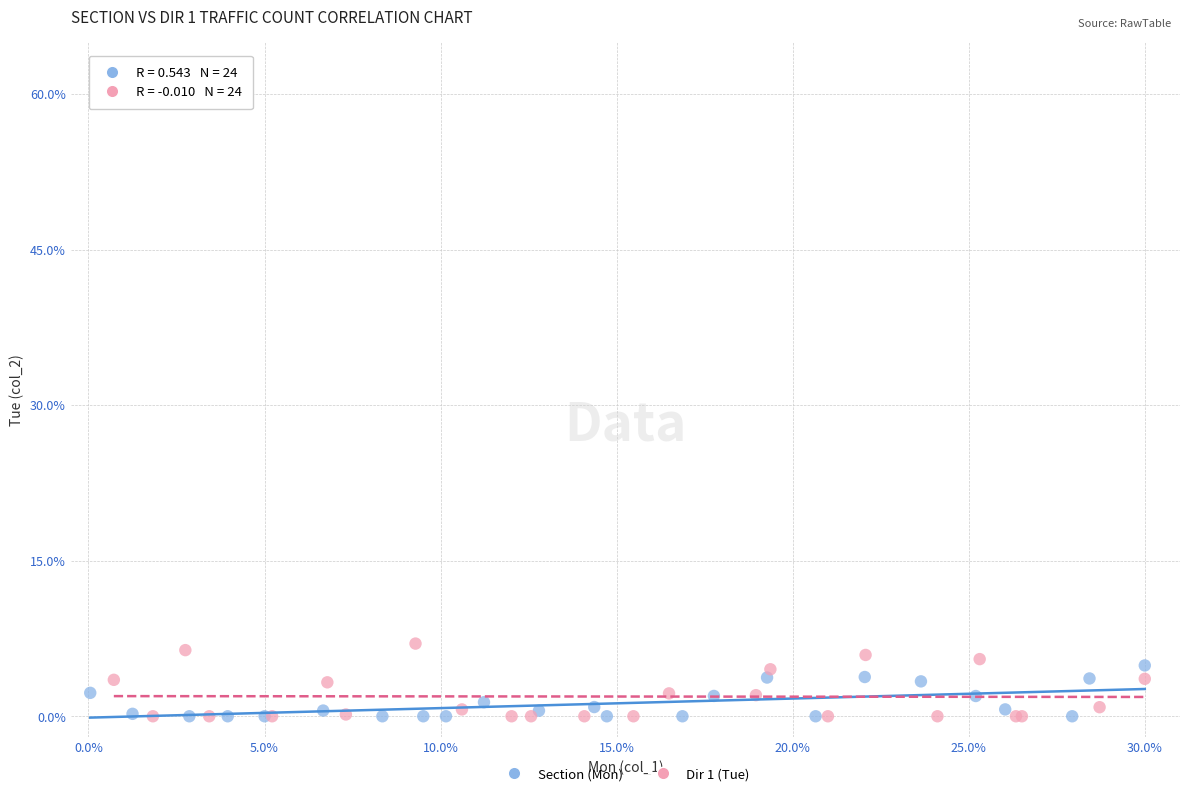

What are all the series names shown in the legend?

Section (Mon), Dir 1 (Tue)